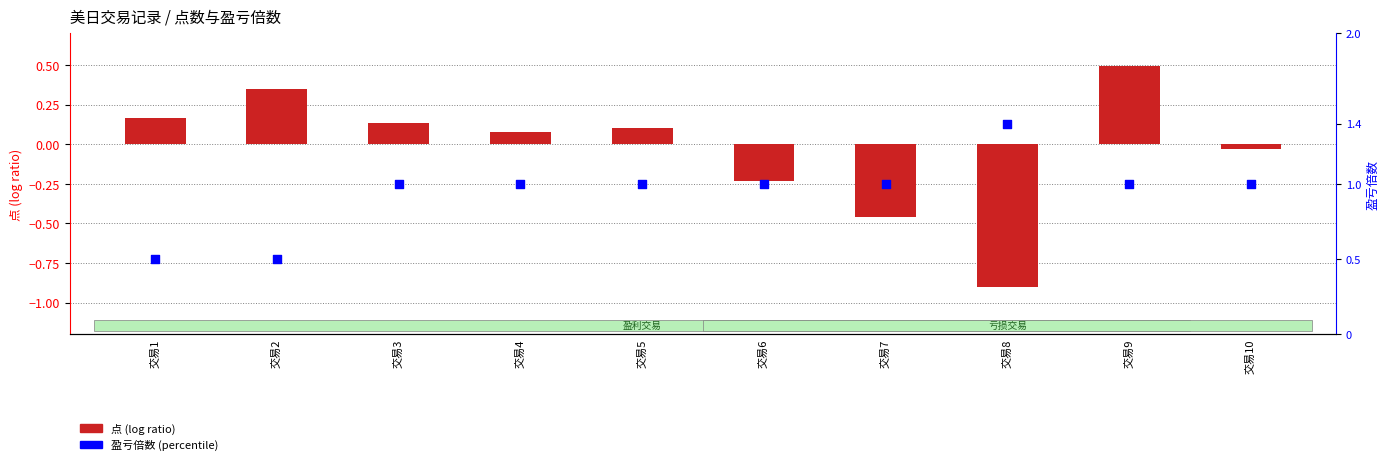

Which series contains the lowest Y value?

点 (log ratio)